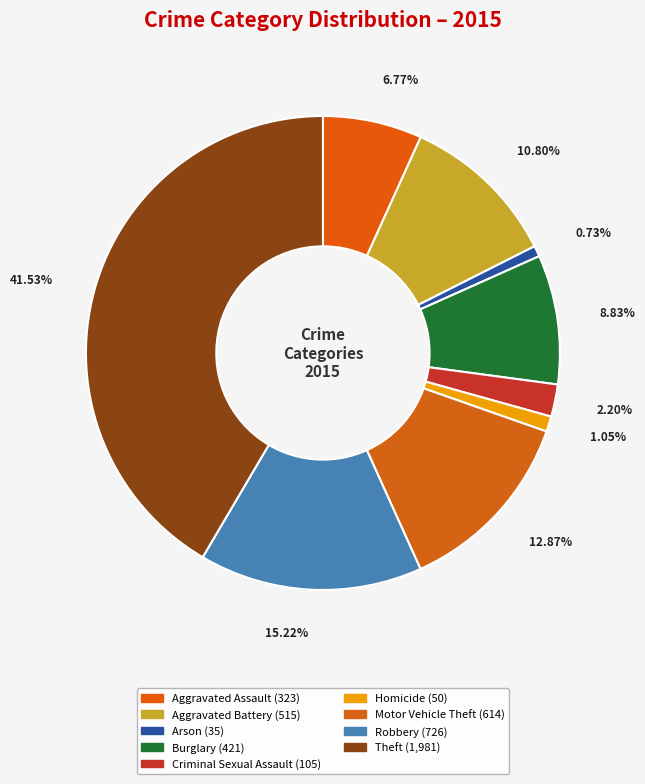

True or false: Criminal Sexual Assault accounts for 2% of the total.

True